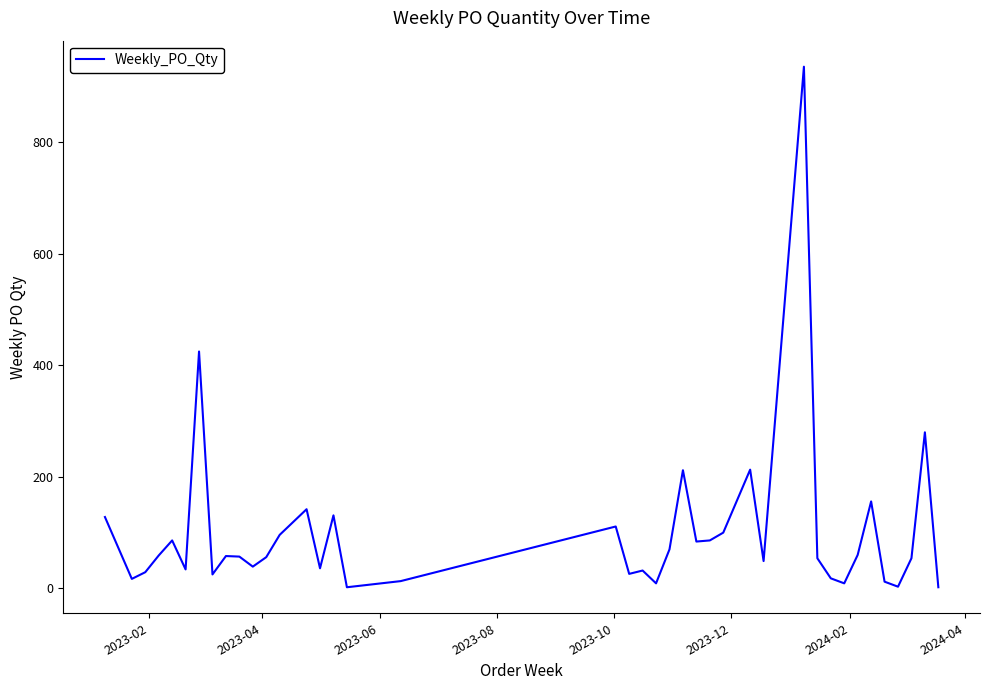

What is the difference between the maximum and minimum values?

934